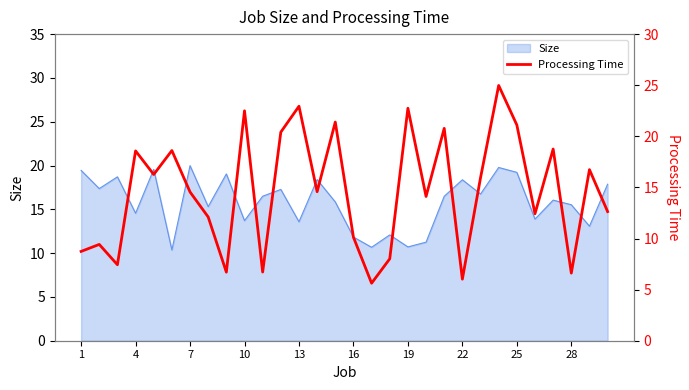

Reading left to right, list all the values displayed in this chart.

8.7	9.4	7.4	18.6	16.3	18.6	14.6	12.1	6.7	22.5	6.7	20.4	22.9	14.6	21.4	10.1	5.6	8.0	22.7	14.1	20.8	6.0	15.9	25.0	21.1	12.4	18.8	6.6	16.7	12.6